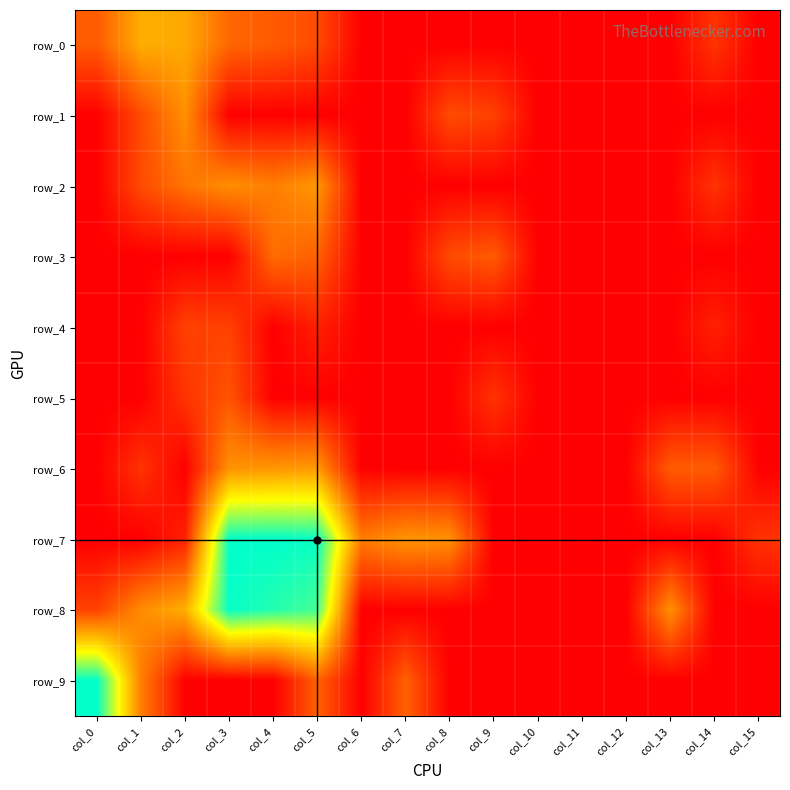

At which category does the chart reach its minimum across all series?

col_6